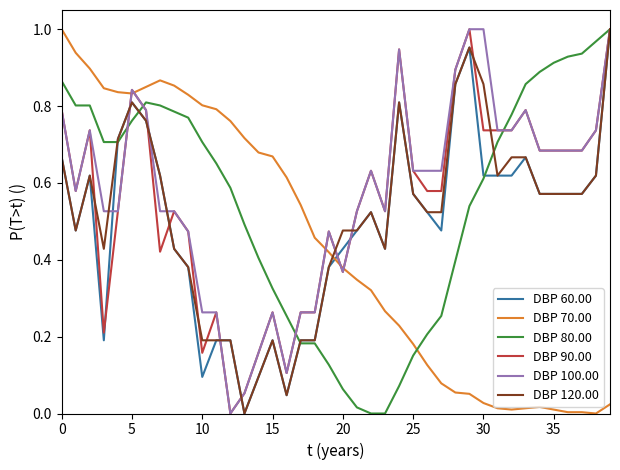

How many times do DBP 70.00 and DBP 60.00 cross each other?

1